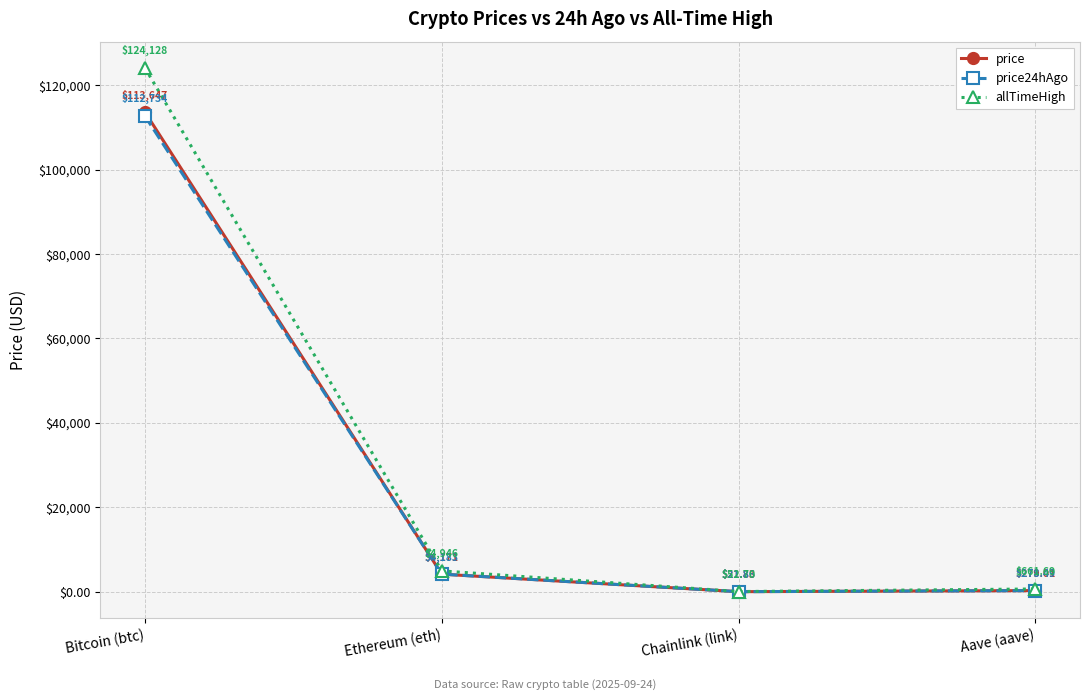

Count the number of data series in this chart.

3